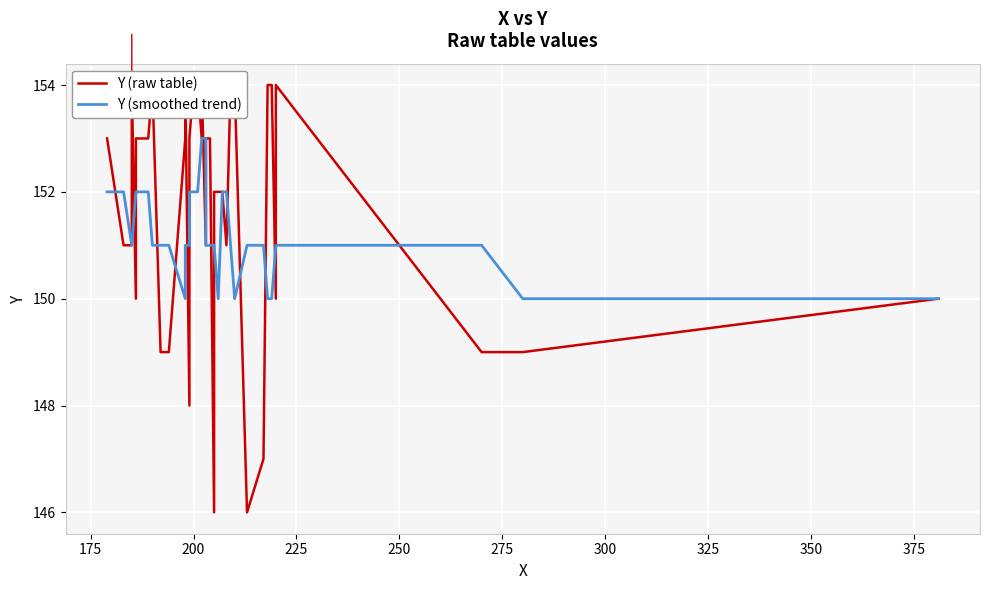

Is the value of Y (smoothed trend) at 31 greater than the value of Y (raw table) at 325?

No